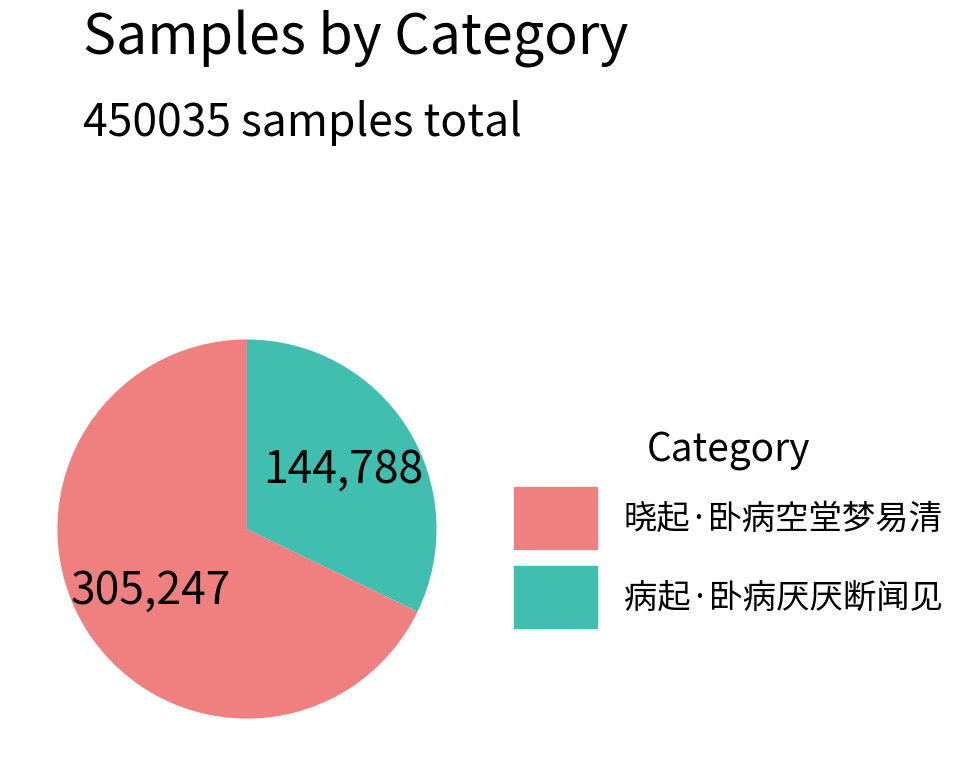

True or false: 晓起·卧病空堂梦易清 accounts for 76% of the total.

False